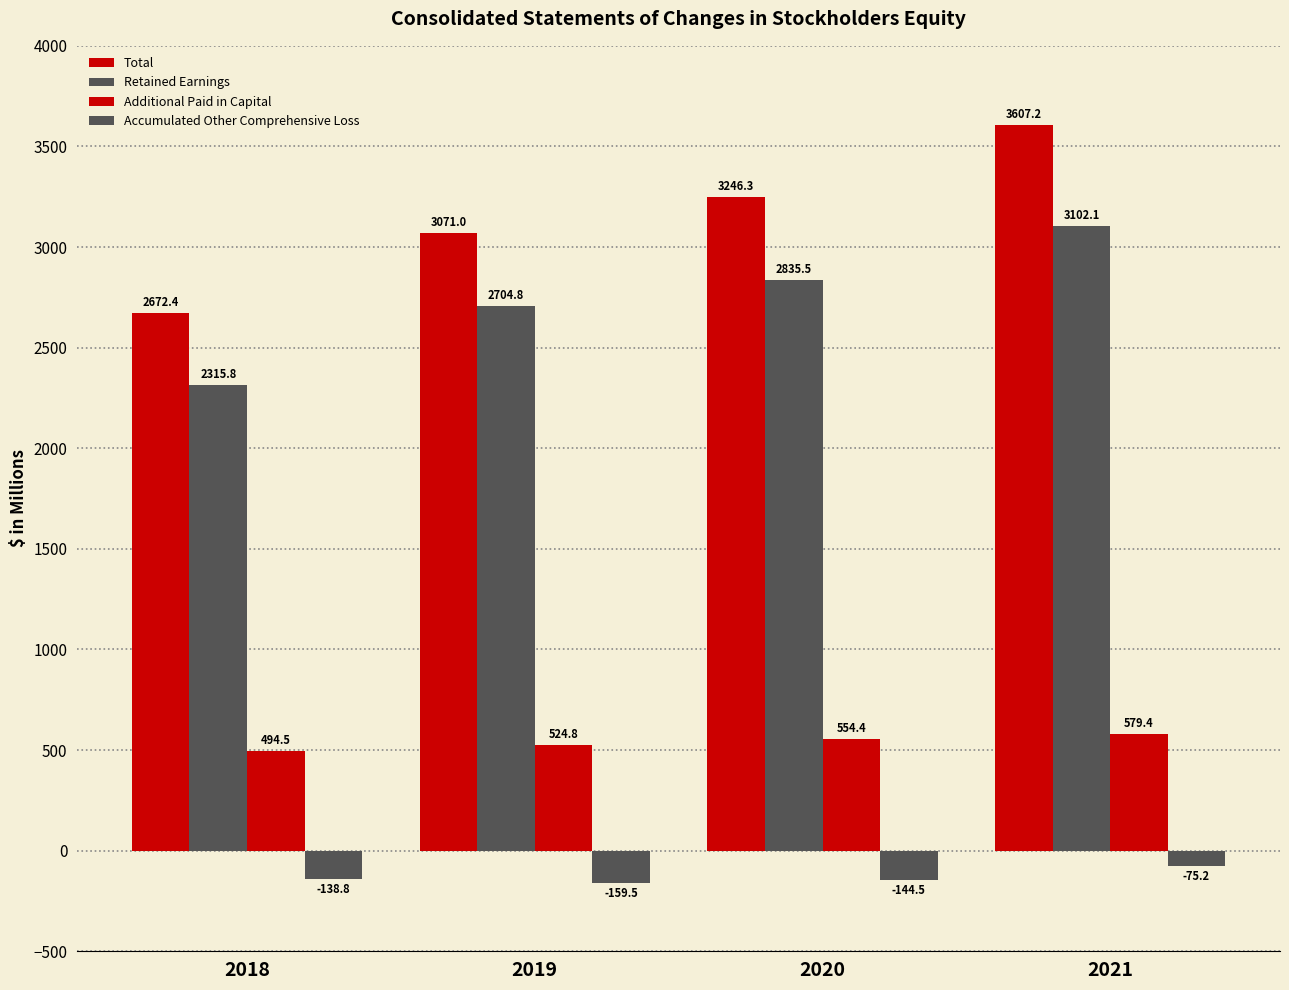

Reading left to right, what are all the values shown in this chart?

Total: 2672.4	3071.0	3246.3	3607.2
Retained Earnings: 2315.8	2704.8	2835.5	3102.1
Additional Paid in Capital: 494.5	524.8	554.4	579.4
Accumulated Other Comprehensive Loss: -138.8	-159.5	-144.5	-75.2